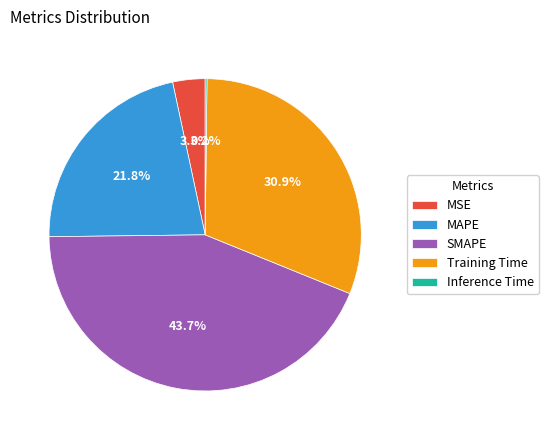

Which has a higher value, MAPE or SMAPE?

SMAPE